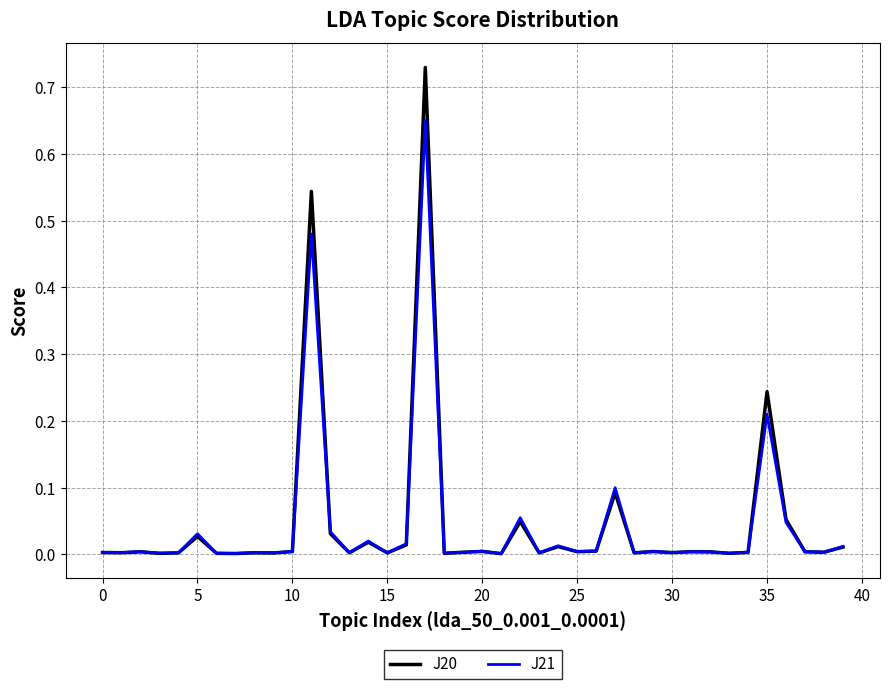

Rank the series by their maximum value, from highest to lowest.

J20, J21